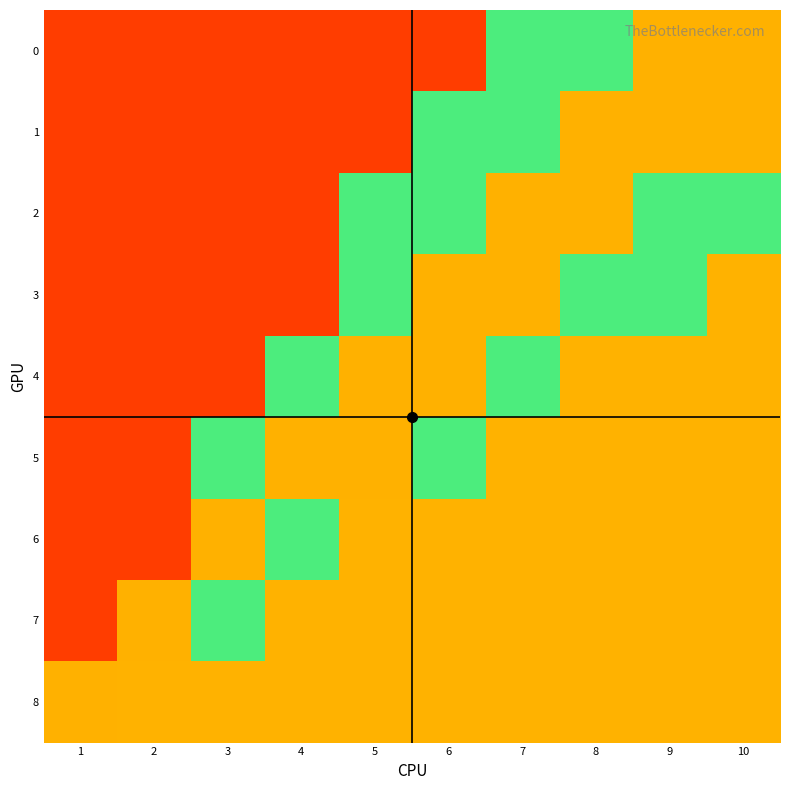

Reading left to right, what are all the values shown in this chart?

0: 1=0.1	2=0.1	3=0.1	4=0.1	5=0.1	6=0.1	7=0.5	8=0.5	9=0.8	10=0.8
1: 1=0.1	2=0.1	3=0.1	4=0.1	5=0.1	6=0.5	7=0.5	8=0.8	9=0.8	10=0.8
2: 1=0.1	2=0.1	3=0.1	4=0.1	5=0.5	6=0.5	7=0.8	8=0.8	9=0.6	10=0.6
3: 1=0.1	2=0.1	3=0.1	4=0.1	5=0.5	6=0.8	7=0.8	8=0.6	9=0.6	10=0.2
4: 1=0.1	2=0.1	3=0.1	4=0.5	5=0.8	6=0.8	7=0.6	8=0.2	9=0.2	10=0.2
5: 1=0.1	2=0.1	3=0.5	4=0.8	5=0.8	6=0.6	7=0.2	8=0.2	9=0.2	10=0.2
6: 1=0.1	2=0.1	3=0.8	4=0.6	5=0.2	6=0.2	7=0.2	8=0.2	9=0.2	10=0.2
7: 1=0.1	2=0.8	3=0.6	4=0.2	5=0.2	6=0.2	7=0.2	8=0.2	9=0.2	10=0.2
8: 1=0.8	2=0.2	3=0.2	4=0.2	5=0.2	6=0.2	7=0.2	8=0.2	9=0.2	10=0.2